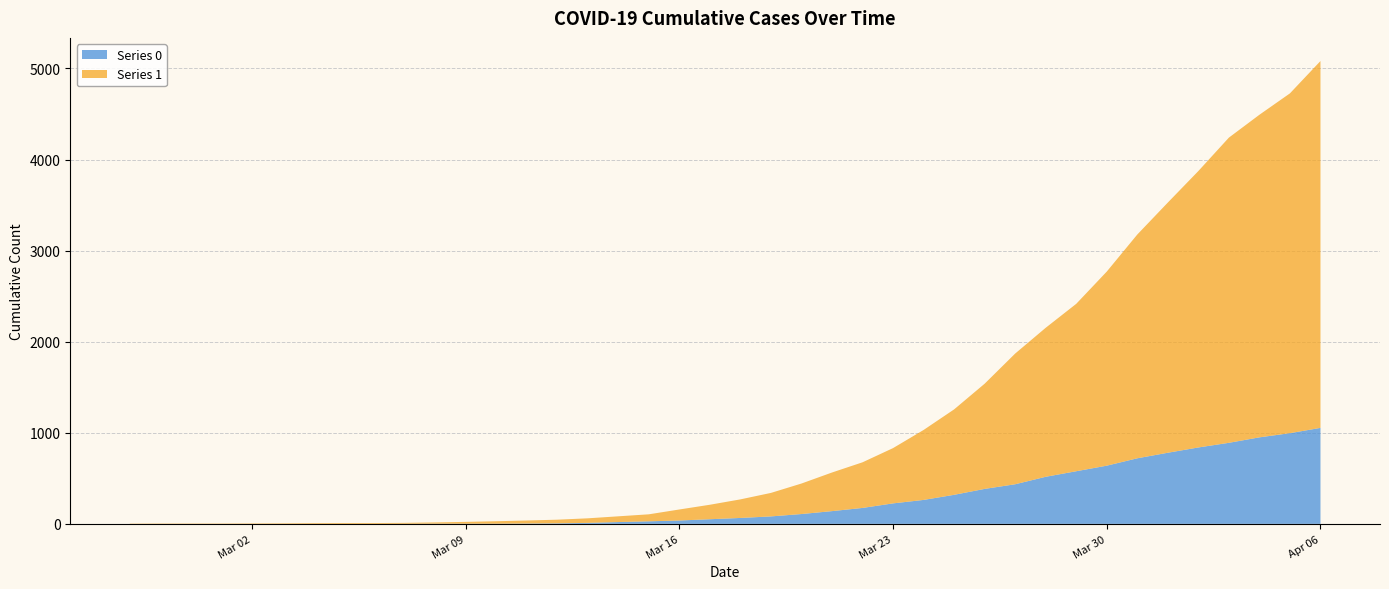

Reading right to left, what are all the values shown in this chart?

0: 1054	996	950	890	839	781	720	639	578	517	435	384	319	263	225	175	140	108	82	65	51	37	28	20	11	6	4	2	2	2	1	0	0	0	0	0	0	0	0	0
1: 4028	3731	3542	3351	3035	2747	2457	2131	1838	1636	1435	1155	938	768	607	501	424	335	258	204	159	121	77	63	50	40	33	27	20	14	10	9	9	8	6	5	4	4	4	3